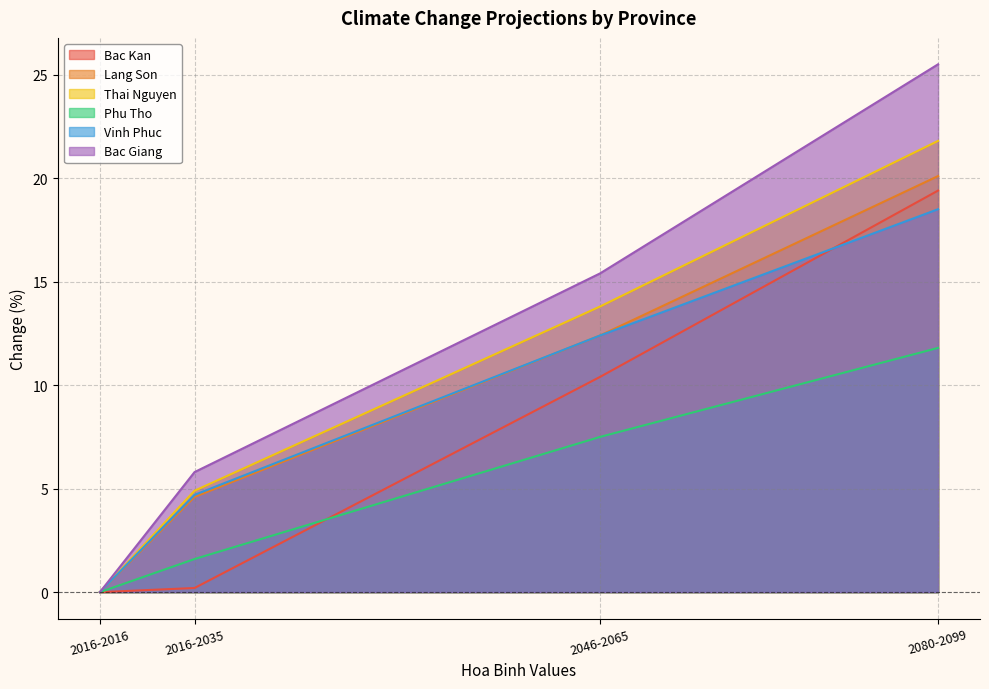

Which series has the largest total across all categories?

Bac Giang